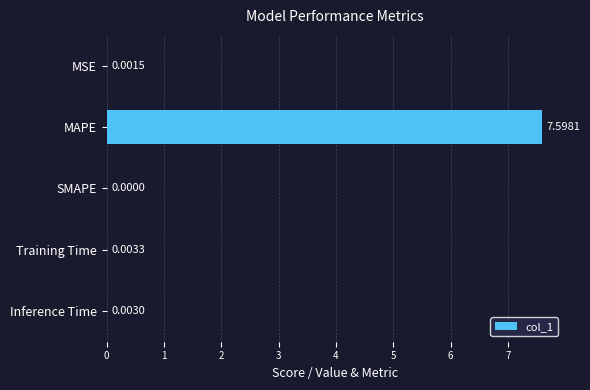

Which has a higher value, Inference Time or MSE?

Inference Time